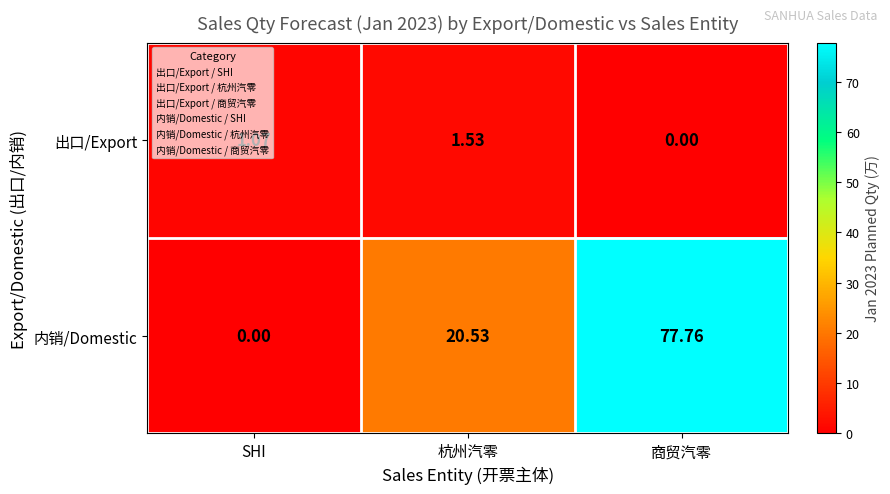

At which label does 内销/Domestic first exceed 20?

杭州汽零